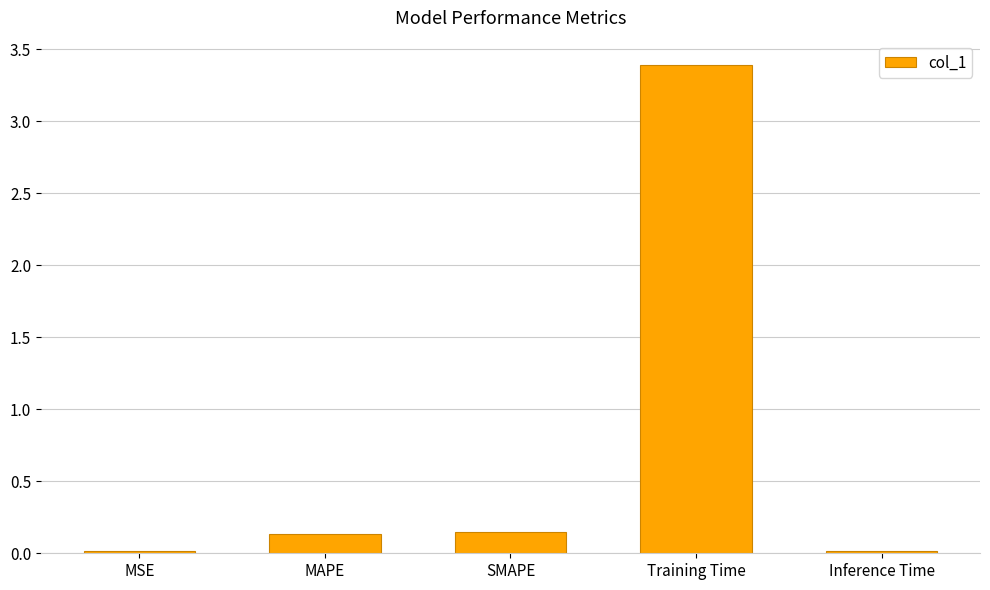

What is the label of the 4th bar from the right?

MAPE